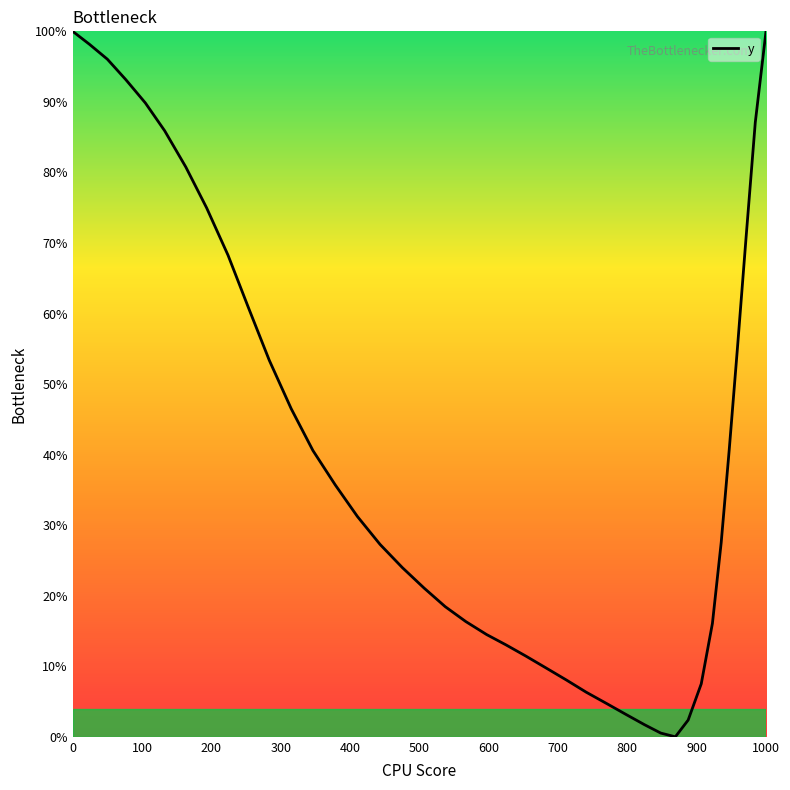

What is the maximum value shown in the chart?

100.0